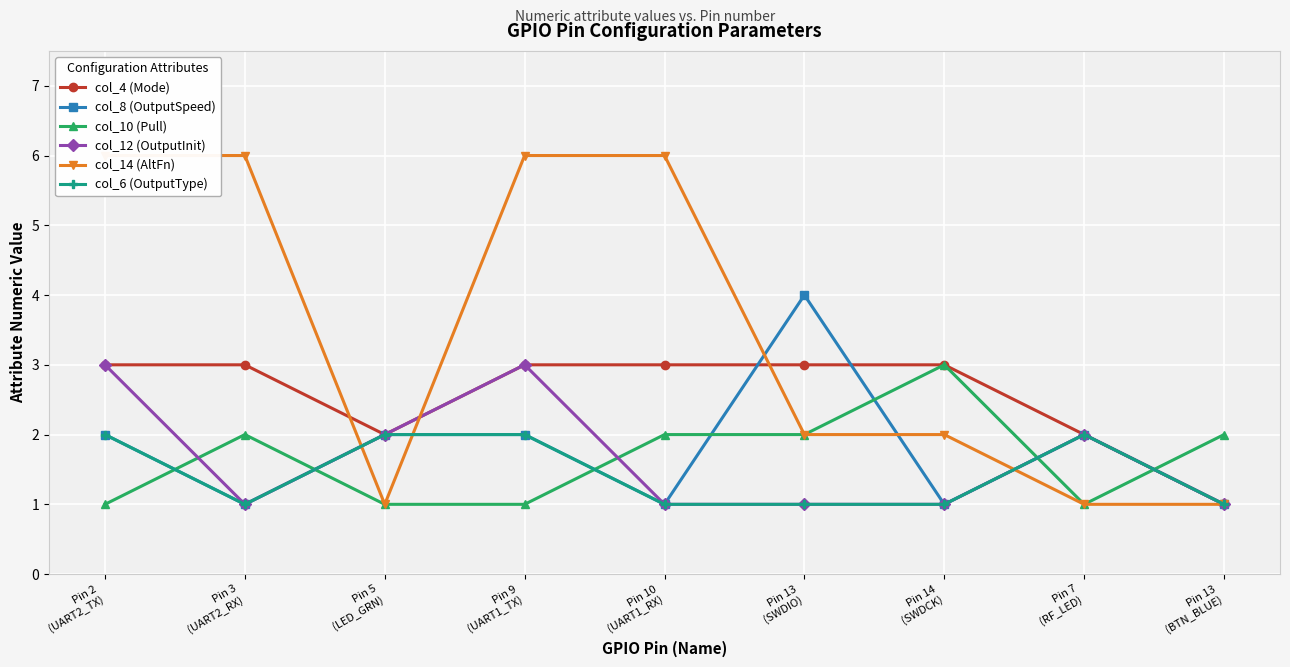

Does the chart display data point markers on the line(s)?

Yes